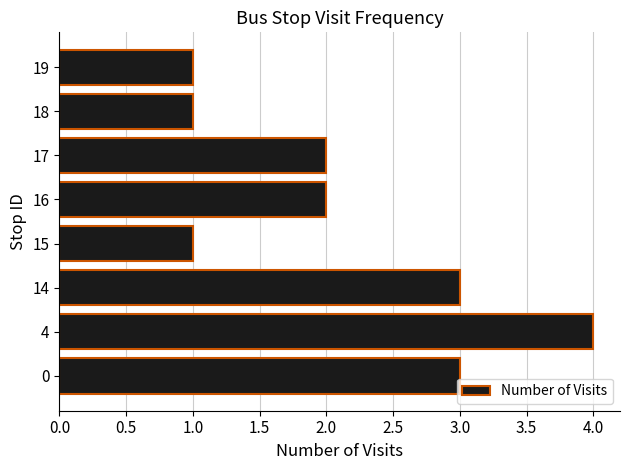

The chart shows a value of 3 at 17. True or false?

False